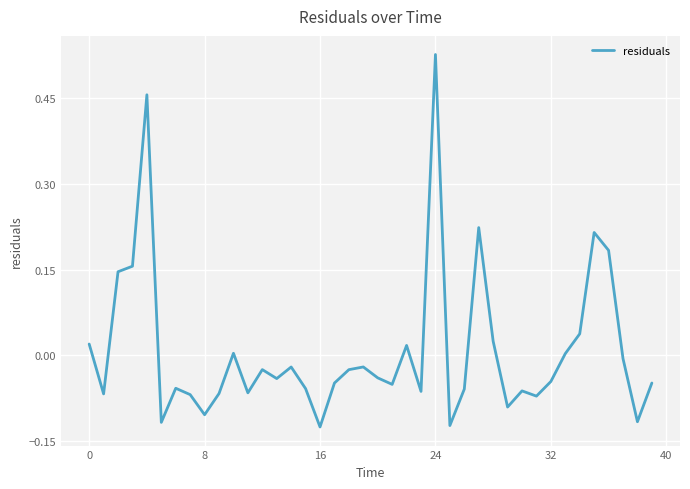

True or false: there are more than 2 points higher than both neighbors.

True